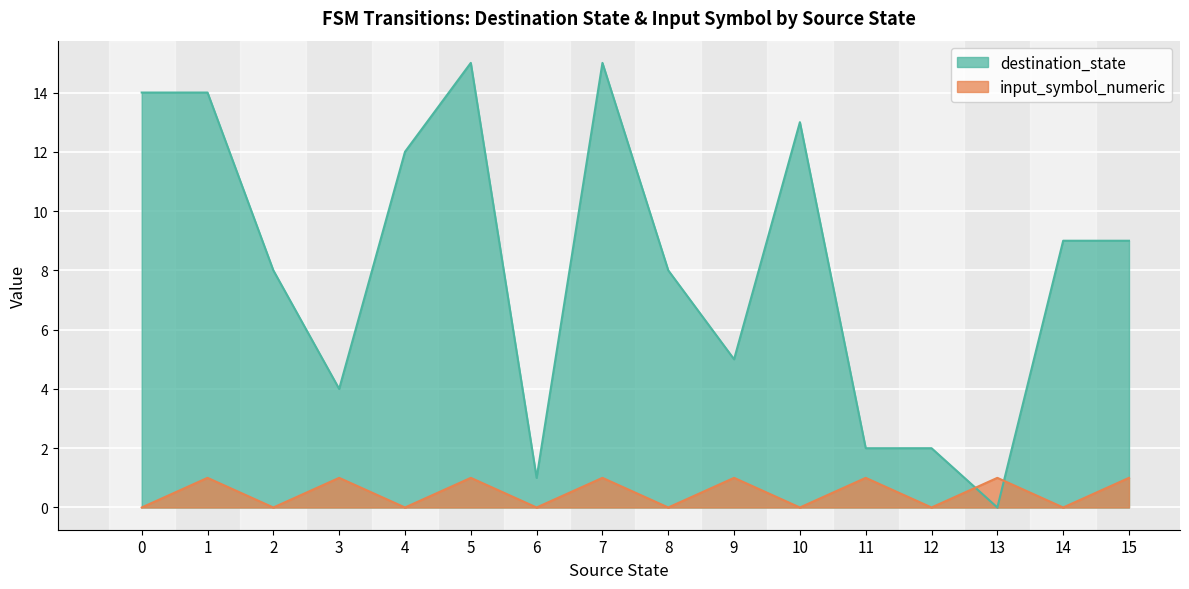

What is the difference between the destination_state values at 7 and 4?

3